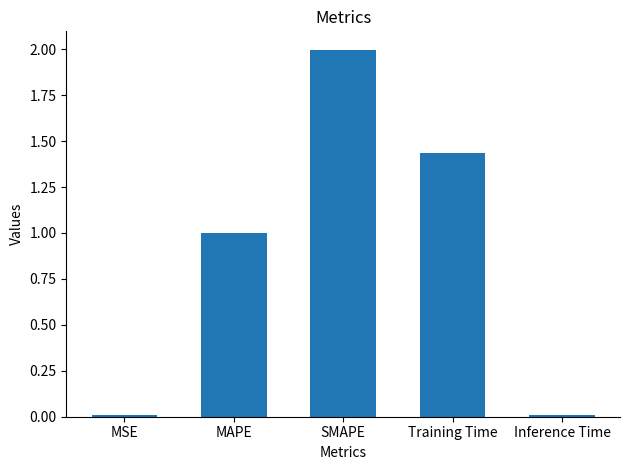

What position from the right is MSE?

5